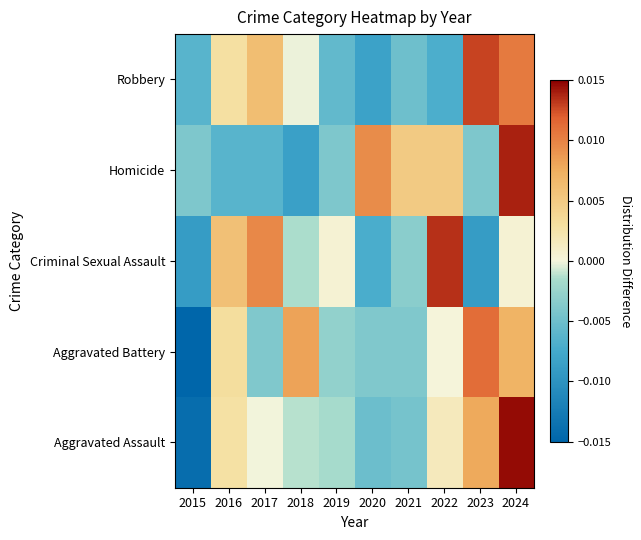

At how many categories does at least one series exceed 0?

9